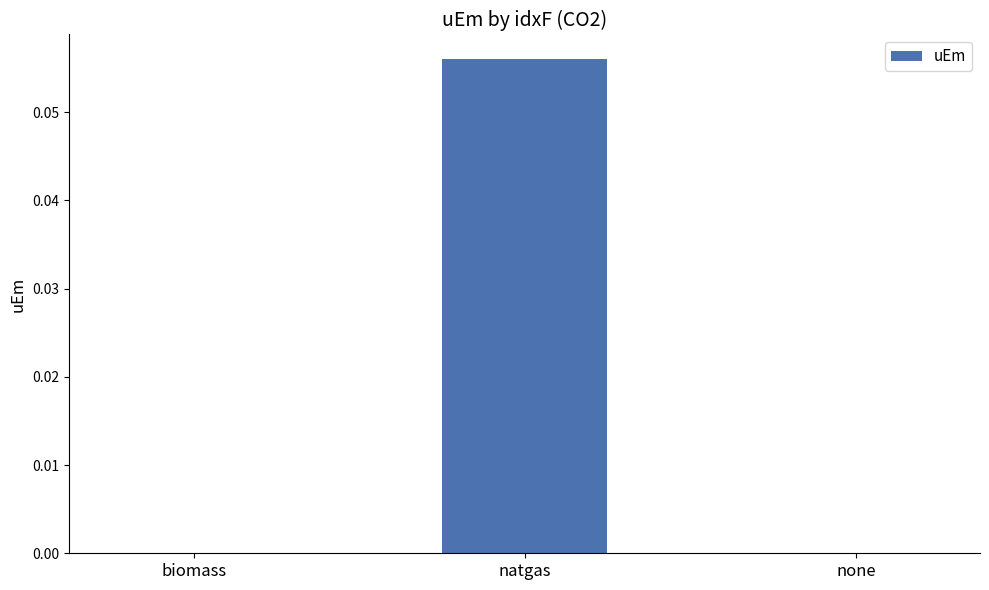

How many distinct data groups are displayed?

1